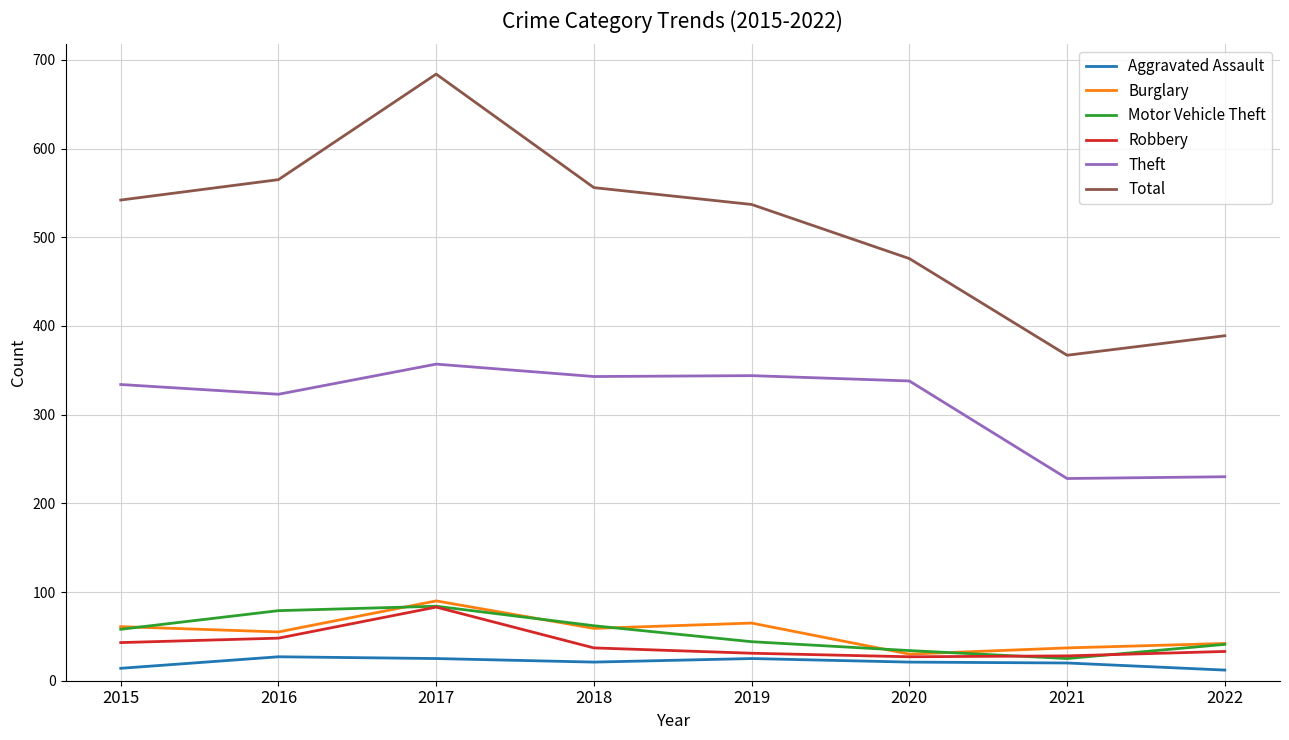

Is it true that Robbery equals 28 at 2021?

True